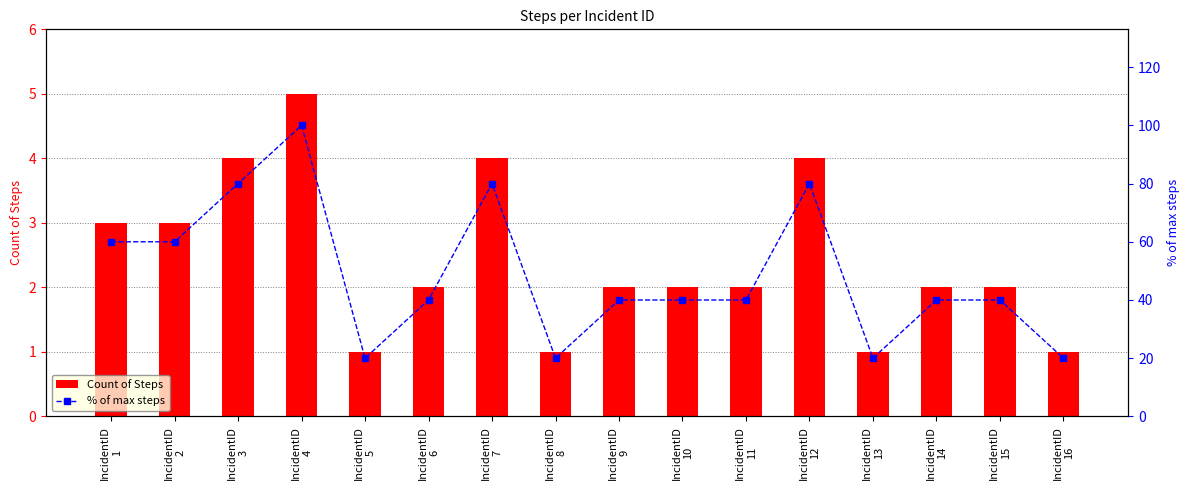

Count the Count of Steps values in the range 2 to 4.

11